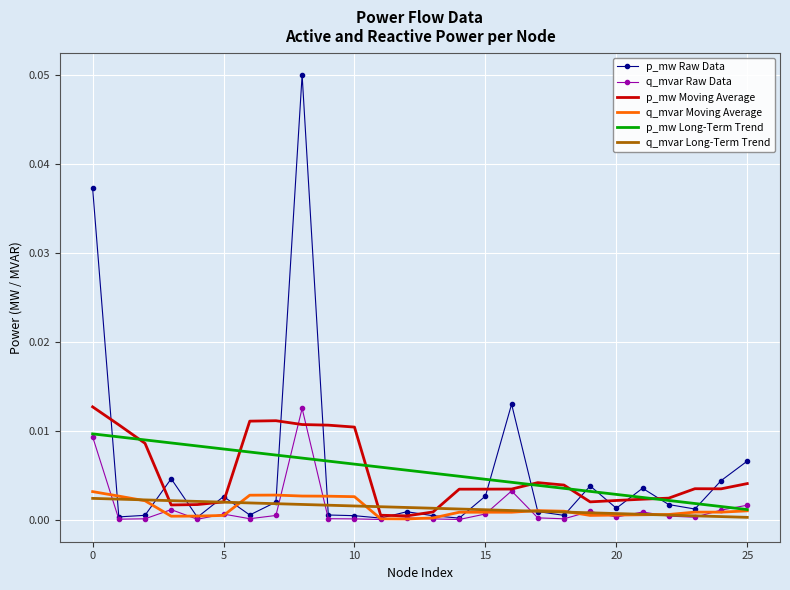

Which series has the largest range (max minus min)?

p_mw Raw Data